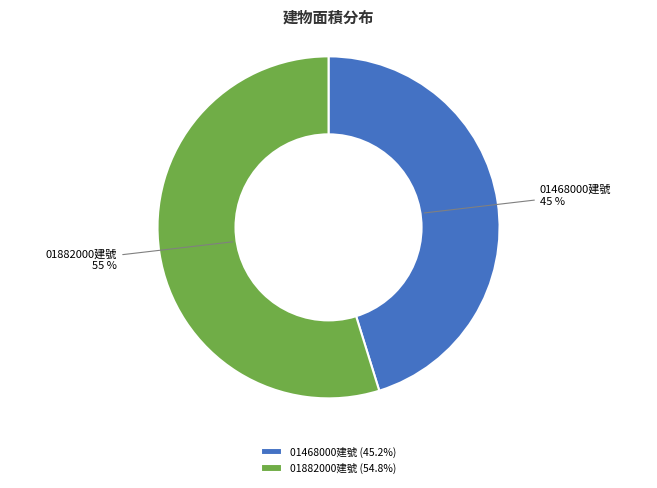

Does 01882000建號 represent more than half of the total?

Yes